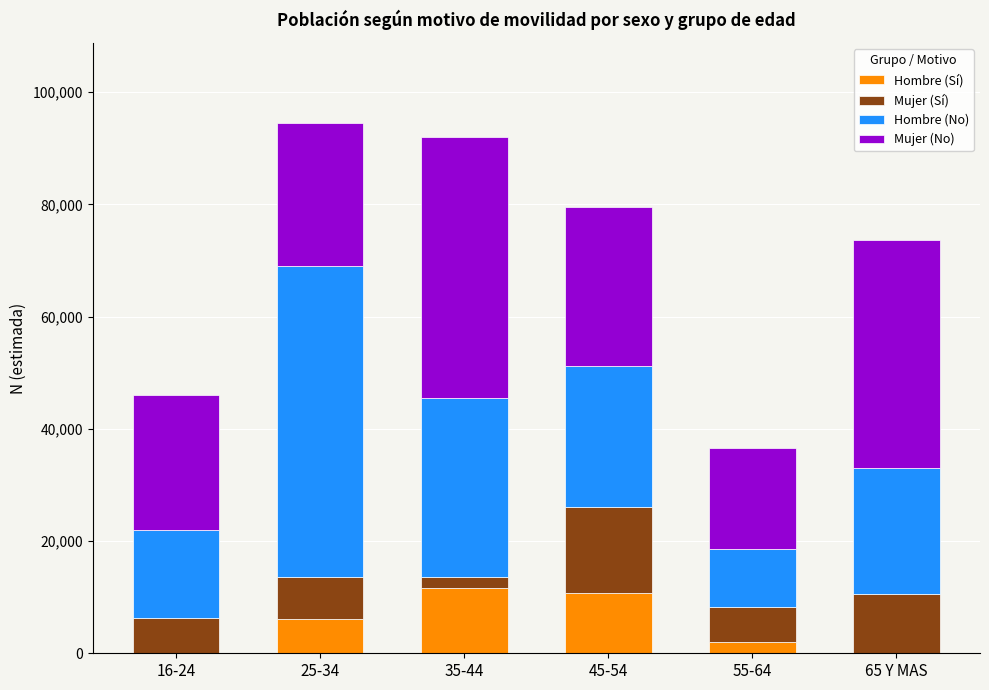

Reading left to right, list the values for the Hombre (Sí) series.

16-24=0	25-34=6099	35-44=11698	45-54=10768	55-64=2068	65 Y MAS=0